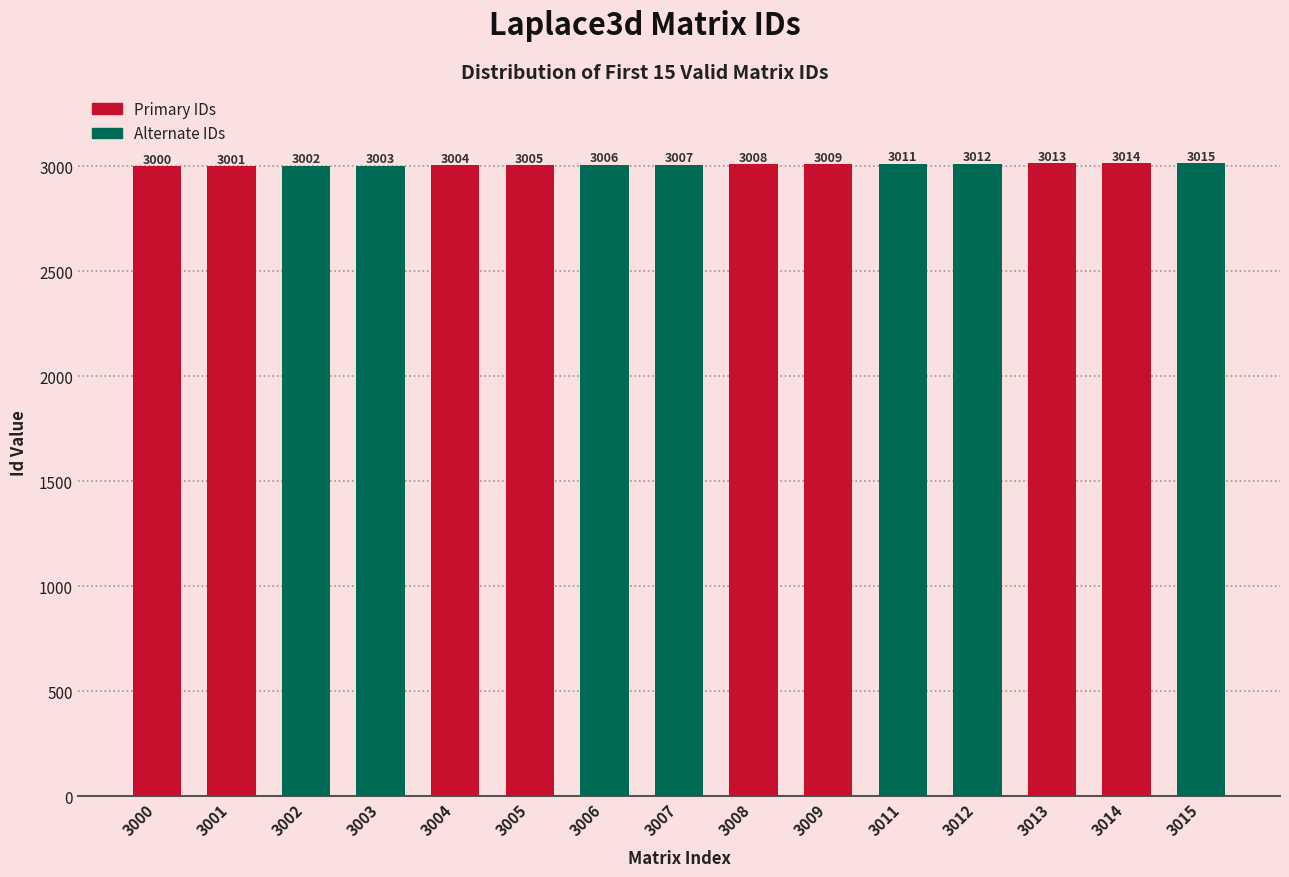

What is the smallest value displayed?

3000